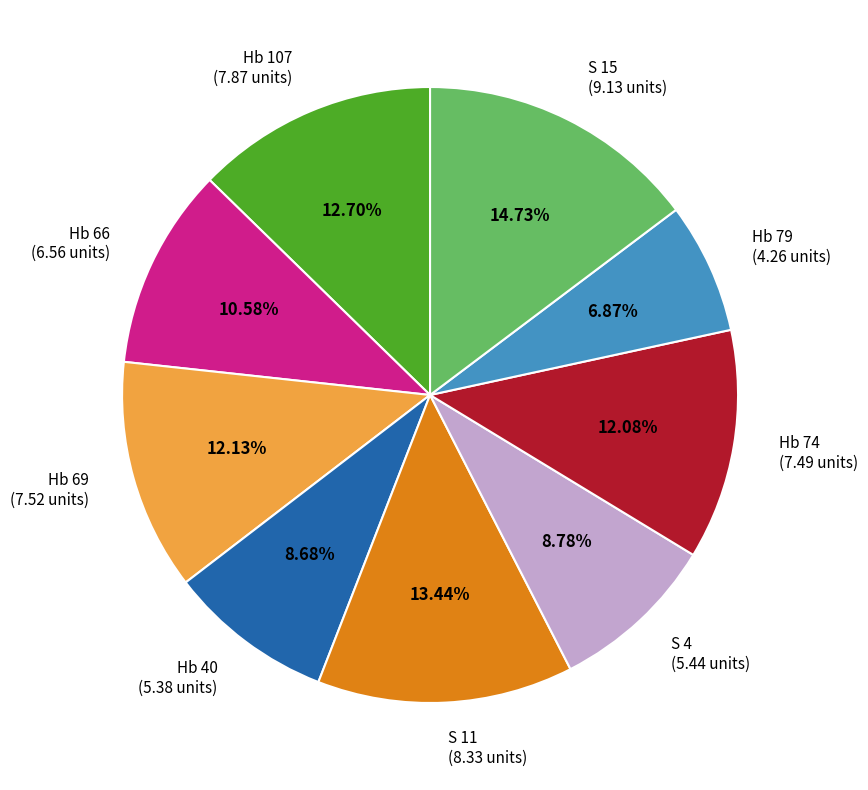

What is the ratio of the value at S 4 to the value at Hb 40?

1.0